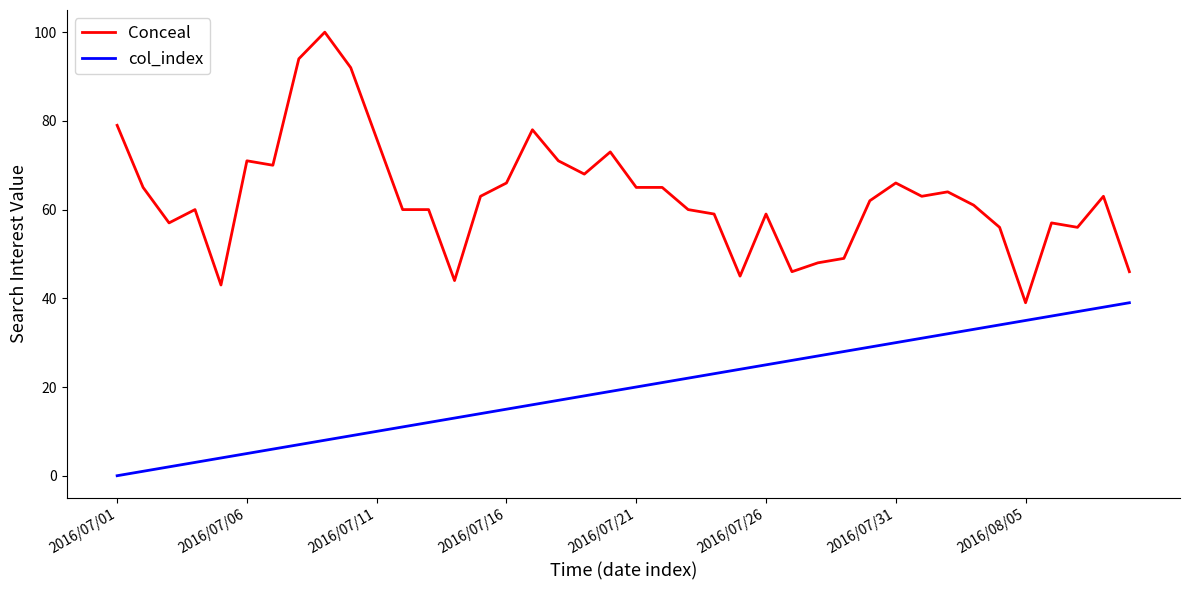

Which series has the widest spread of values?

Conceal